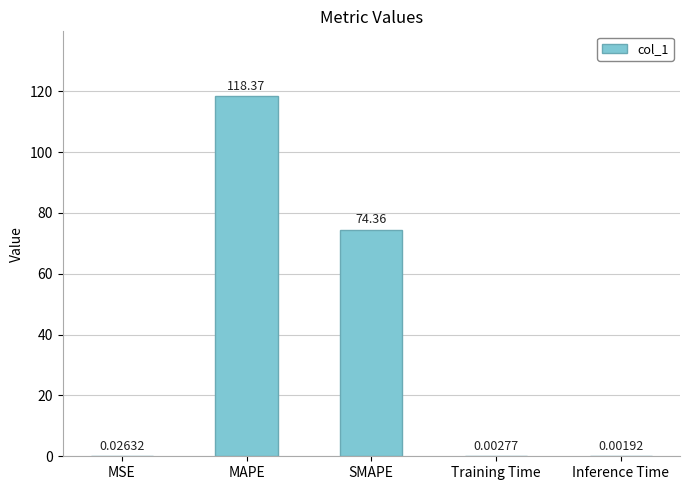

At which category does the chart reach its peak across all series?

MAPE